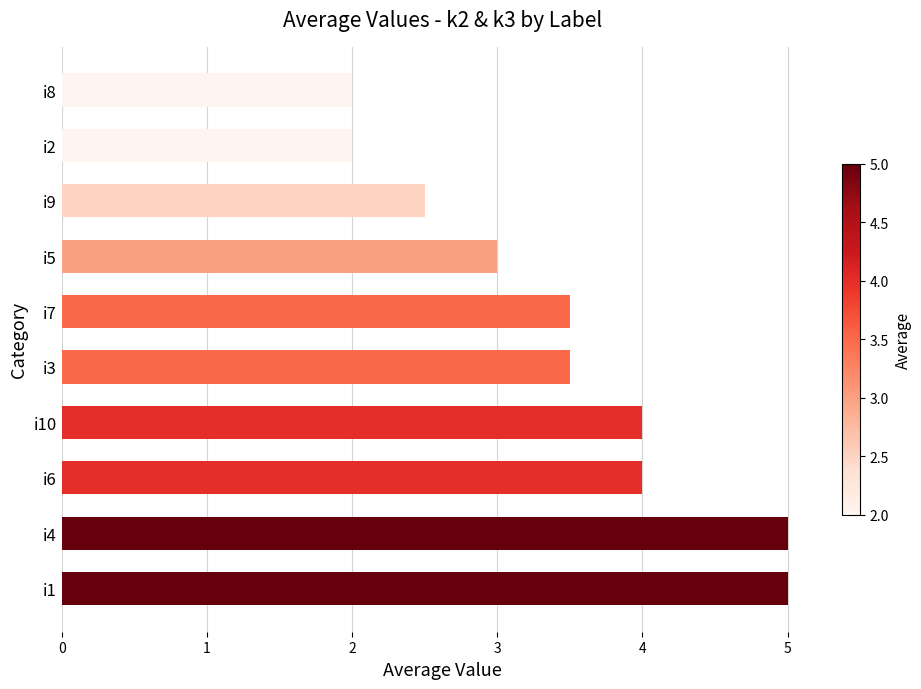

Are the bars grouped side by side (vs. stacked)?

No